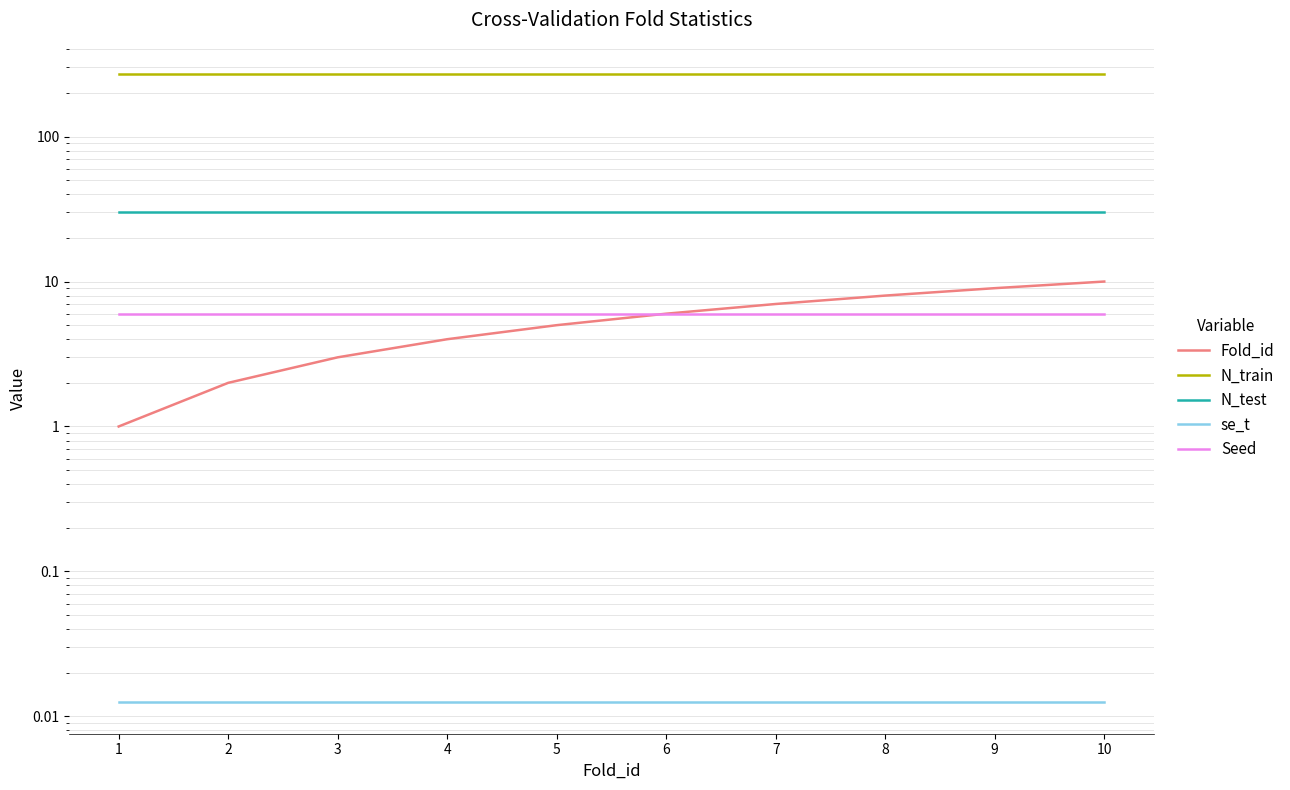

What is the spread (max minus min) of values at 5?

270.0